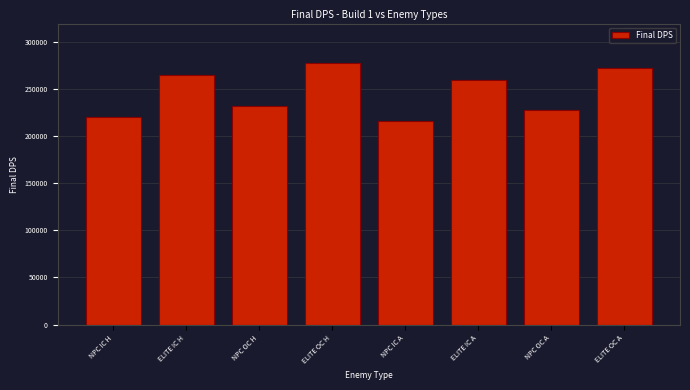

What is the minimum value shown in the chart?

216450.0